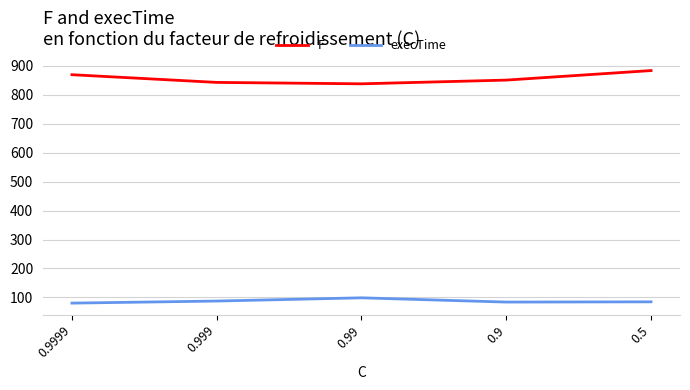

Is the value of execTime at 0.9 greater than the value of F at 0.9?

No